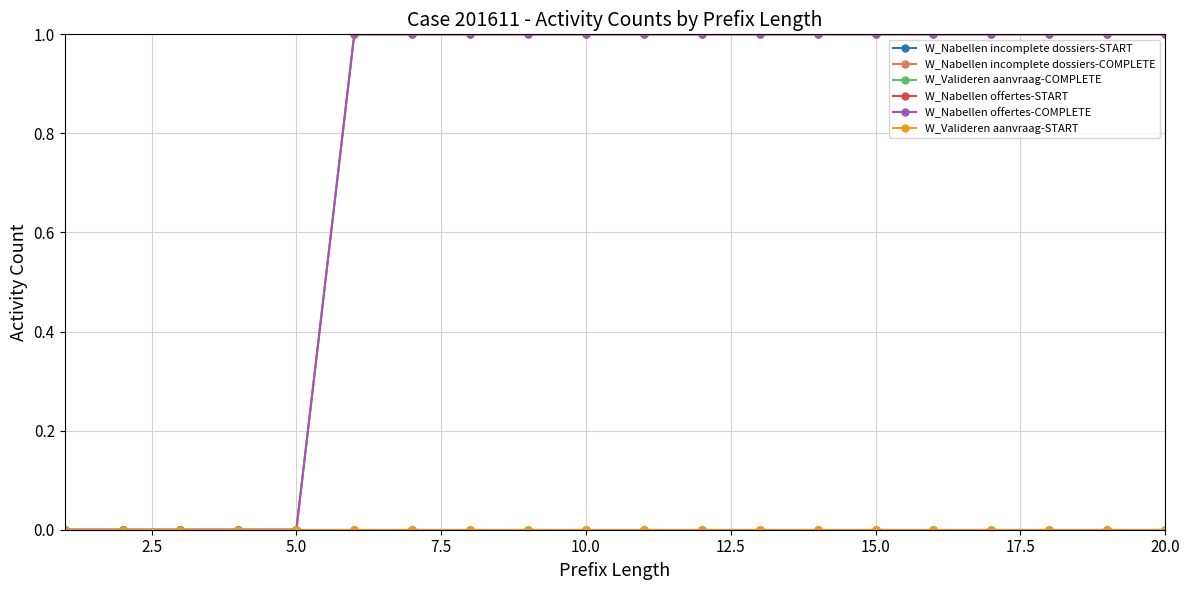

True or false: W_Valideren aanvraag-COMPLETE and W_Valideren aanvraag-START intersect in this chart.

False